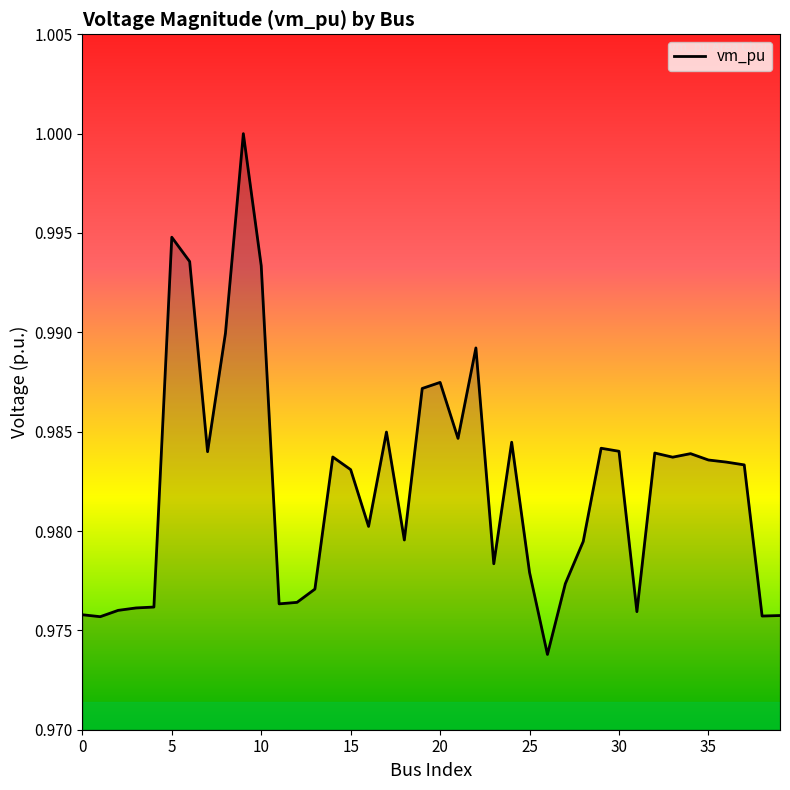

Does the chart have visible grid lines?

No